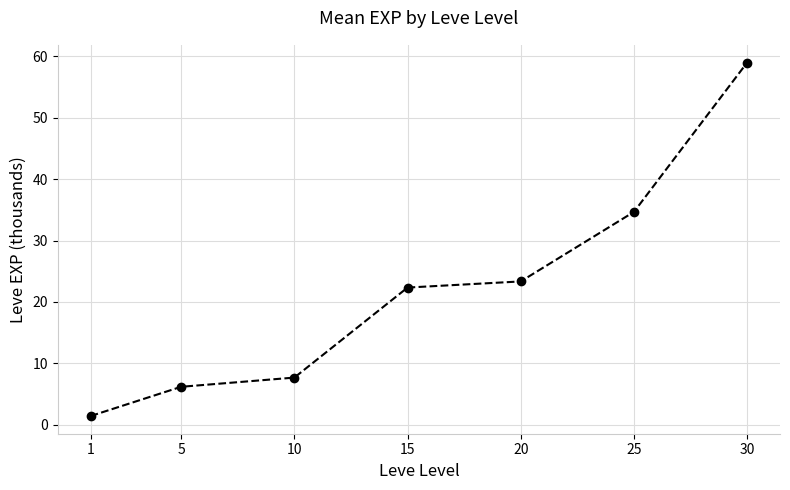

What is the average value?

22.1